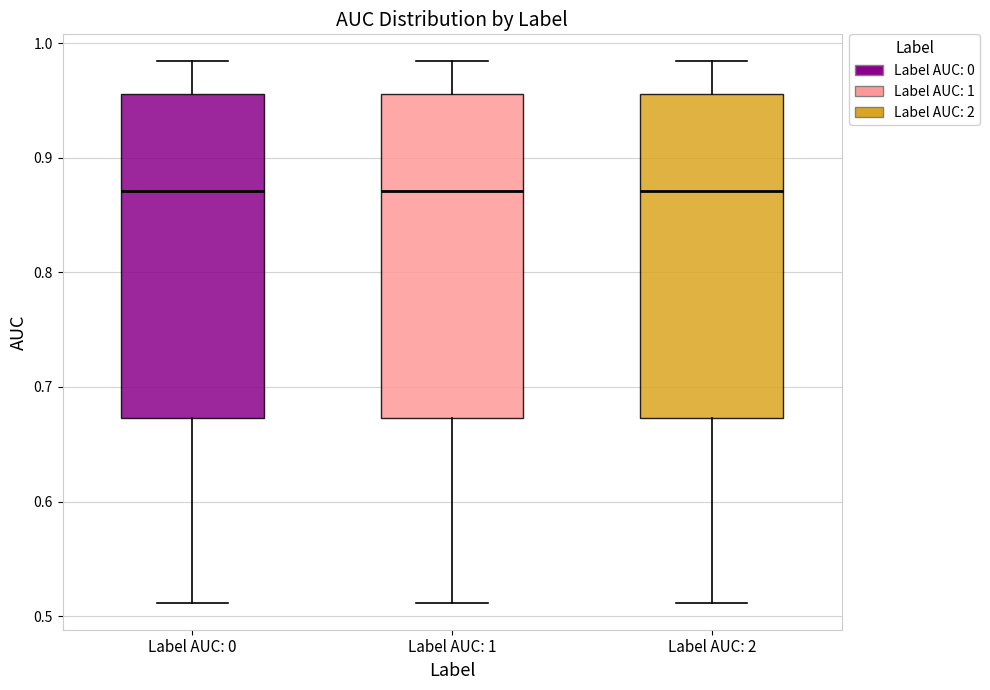

Reading left to right, read every box against the y-axis: the position of its median line, the range the box covers, and the ends of its whiskers. The values are not printed on the chart, so give them approximately, as read against the axis.

Label AUC: 0: median 0.87, box 0.67 to 0.96, whiskers 0.51 to 0.98
Label AUC: 1: median 0.87, box 0.67 to 0.96, whiskers 0.51 to 0.98
Label AUC: 2: median 0.87, box 0.67 to 0.96, whiskers 0.51 to 0.98